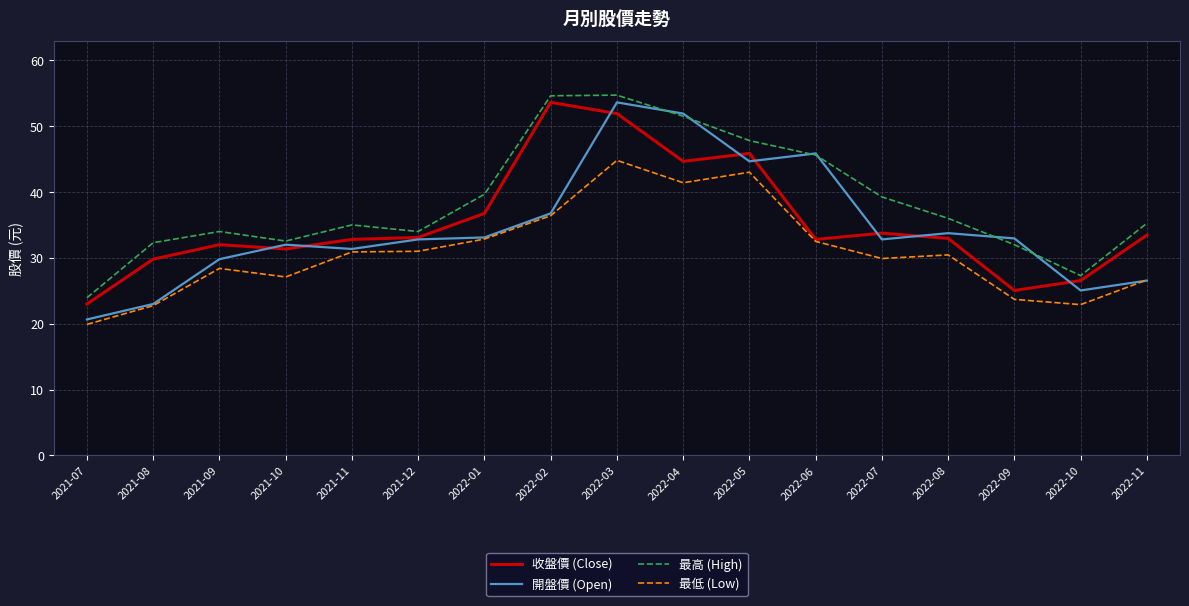

Is it true that 最低 (Low) equals 45.9 at 2022-06?

False